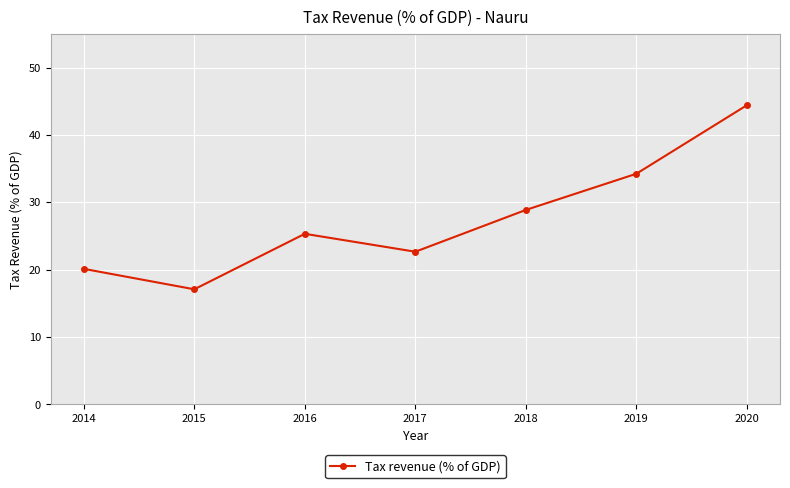

Where is the first local minimum?

2015